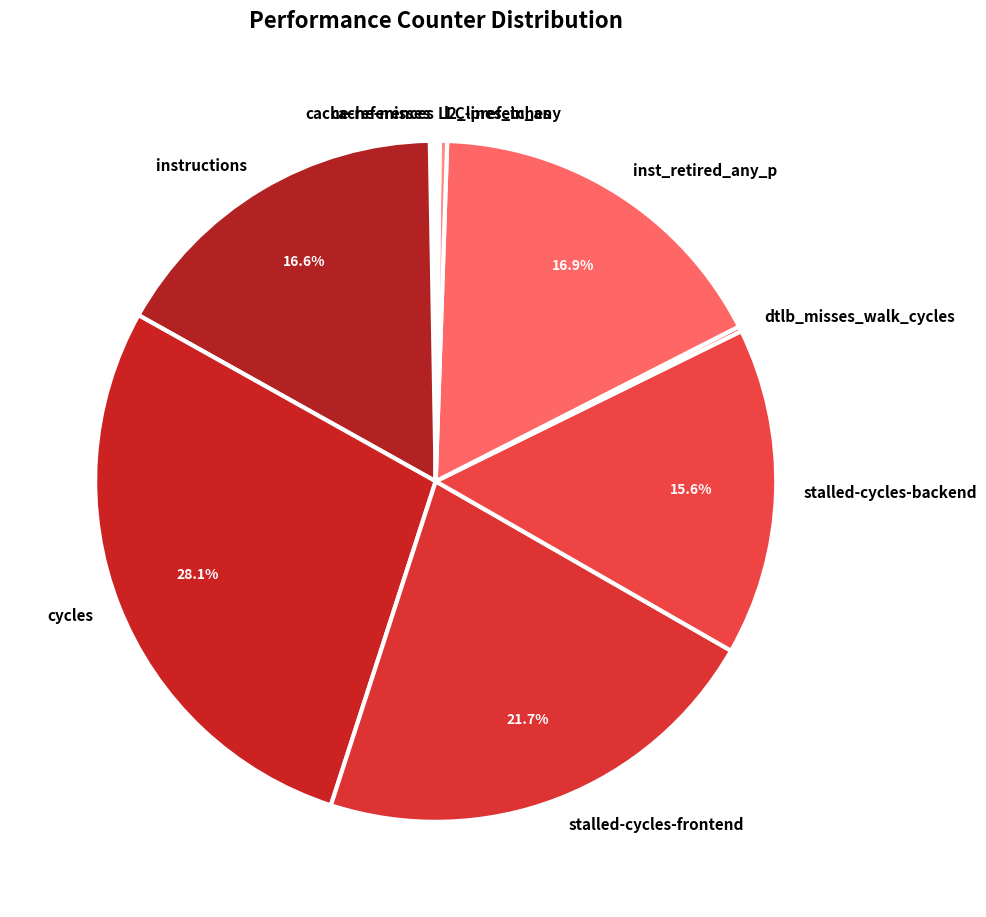

Which category has the biggest portion of the pie?

cycles